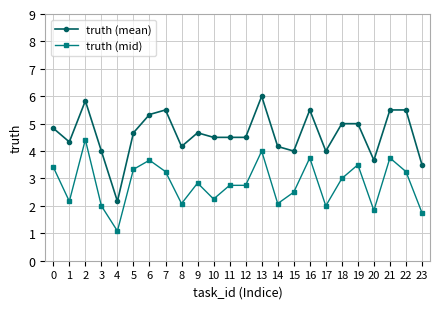

What is the value of the truth (mean) point at the 6th from the left?

4.7